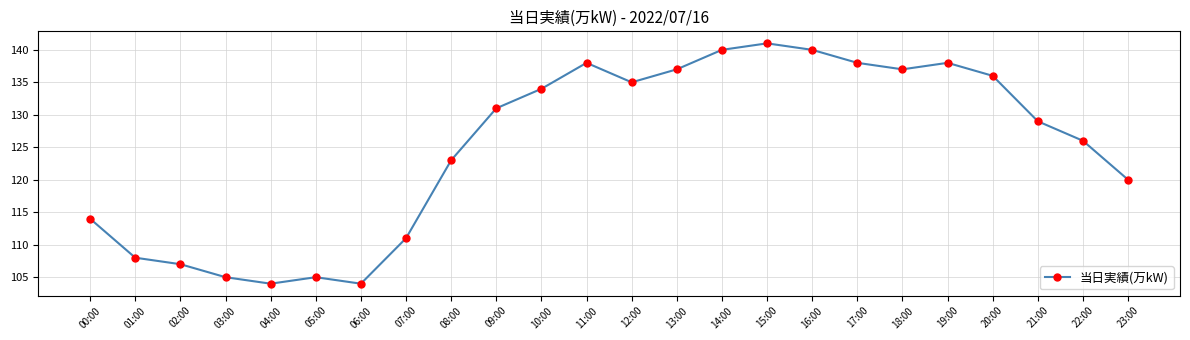

What is the minimum value shown in the chart?

104